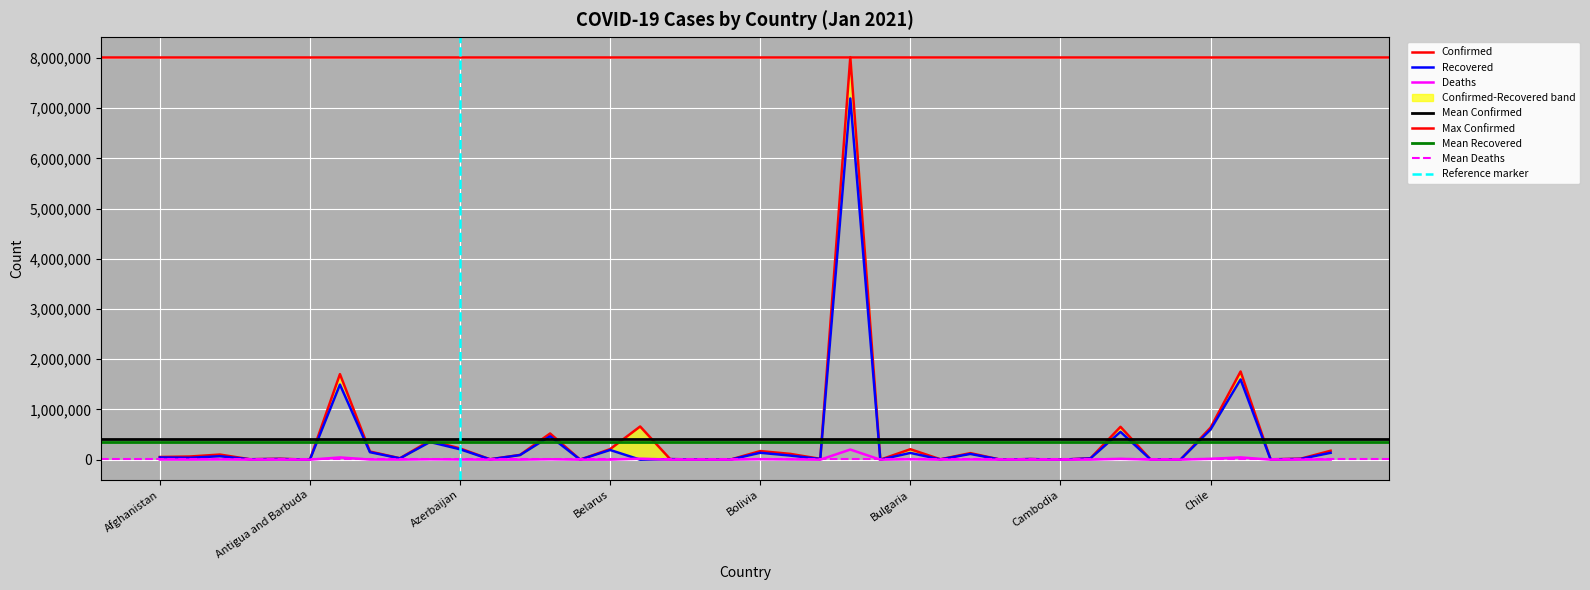

Is the value of Recovered at Chile greater than the value of Confirmed at Azerbaijan?

Yes